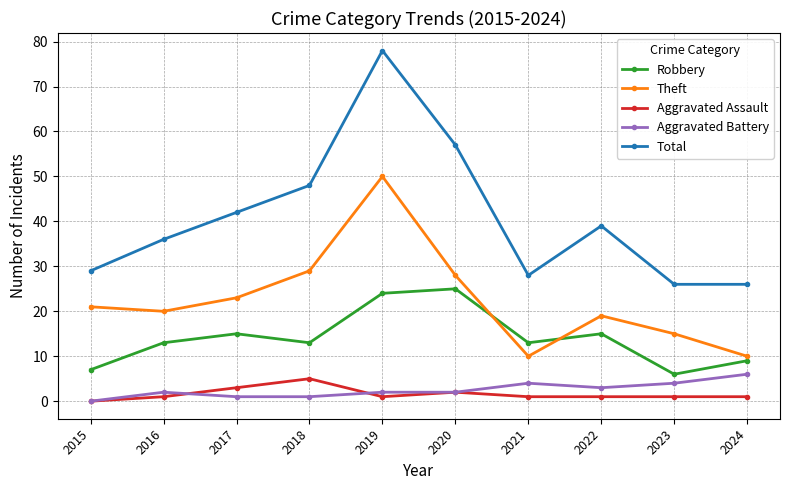

True or false: Total and Aggravated Battery intersect in this chart.

False